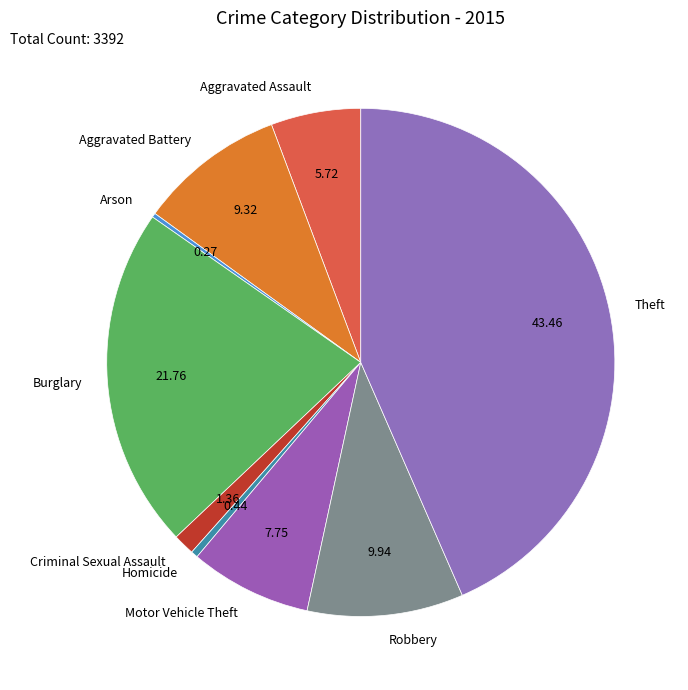

Is the sum of Motor Vehicle Theft and Aggravated Battery greater than half?

No